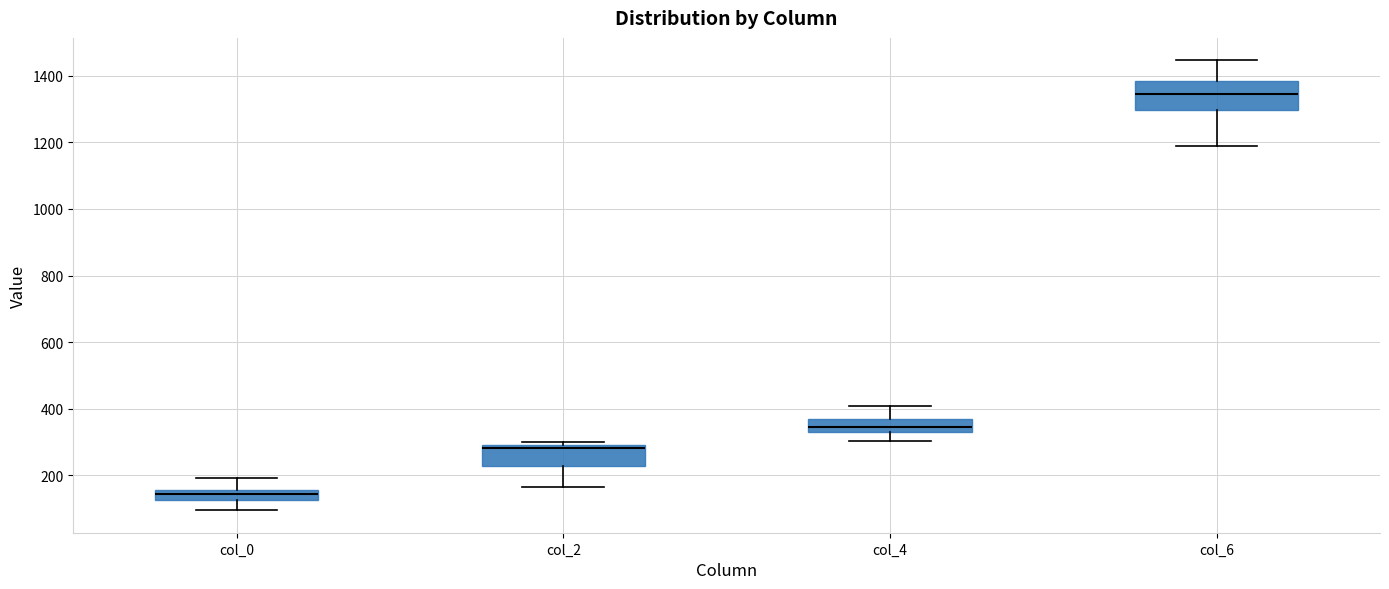

Which box is the tallest, from its lower edge to its upper edge?

col_6